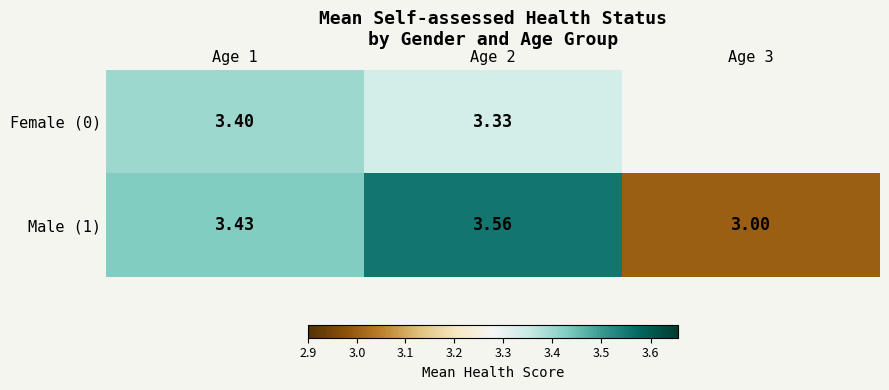

Which has a higher value, Age 3 or Age 2?

Age 2